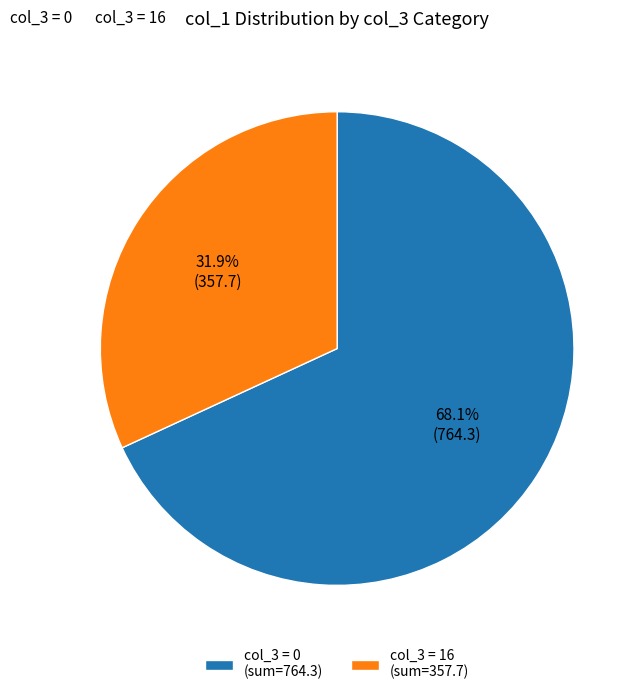

How many segments does this pie chart have?

2